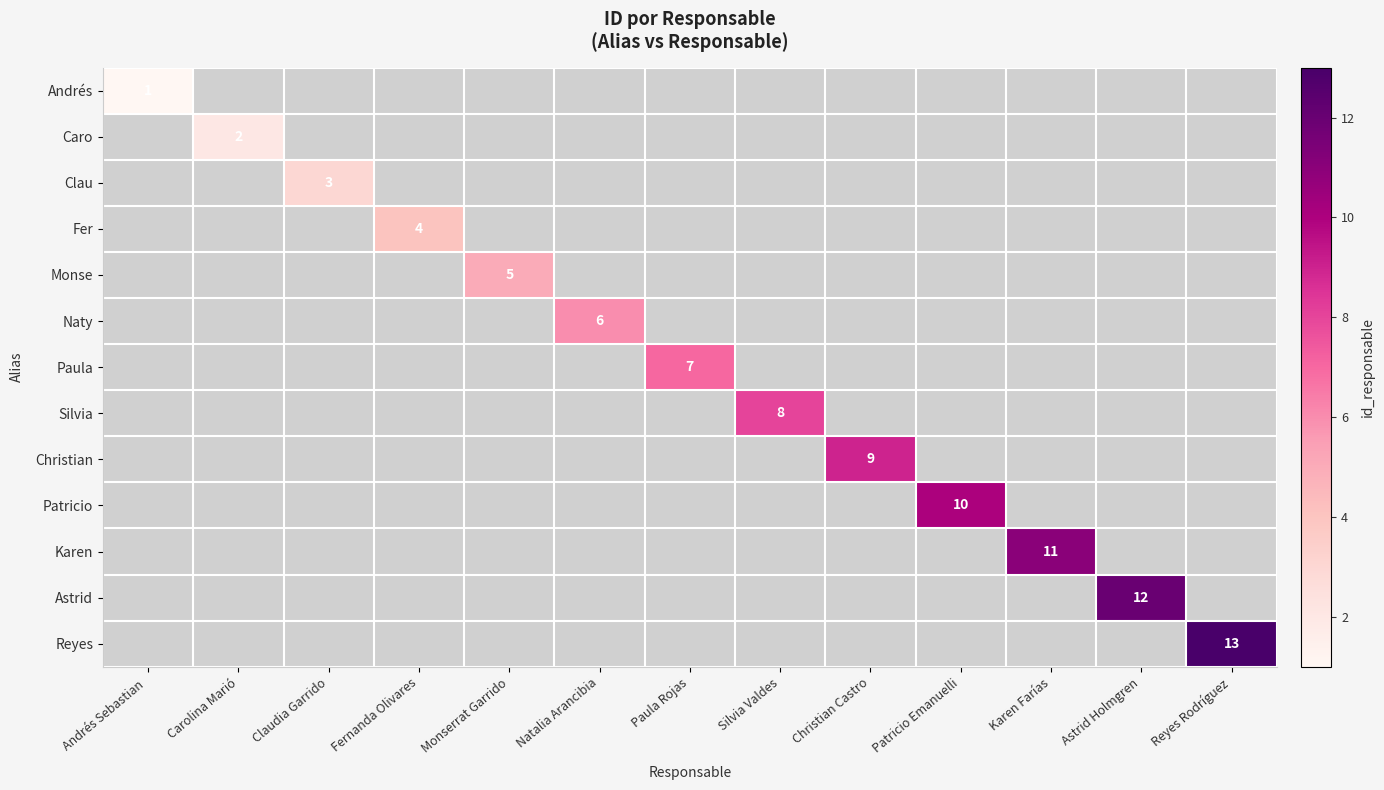

True or false: Naty has a value of 10.1 at Natalia Arancibia.

False